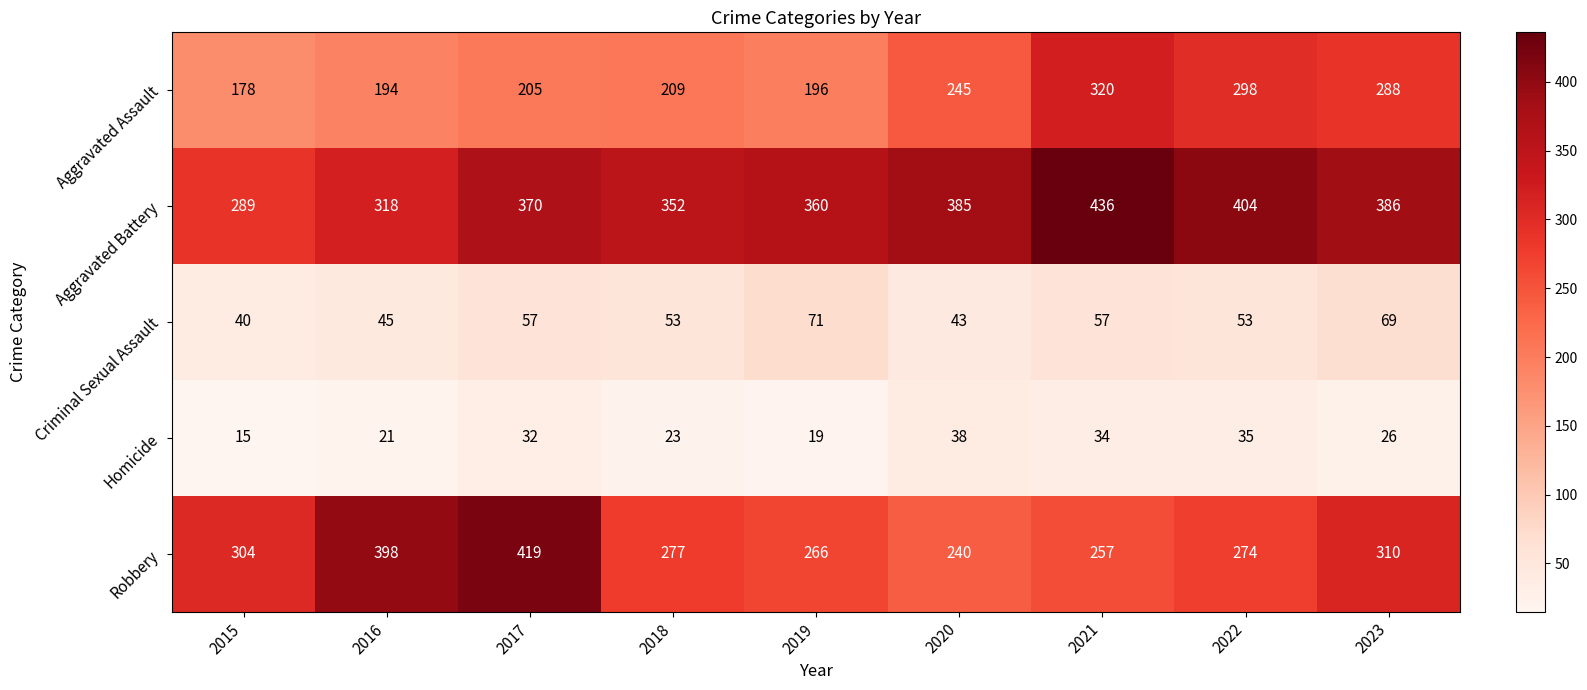

What is the spread (max minus min) of values at 2020?

347